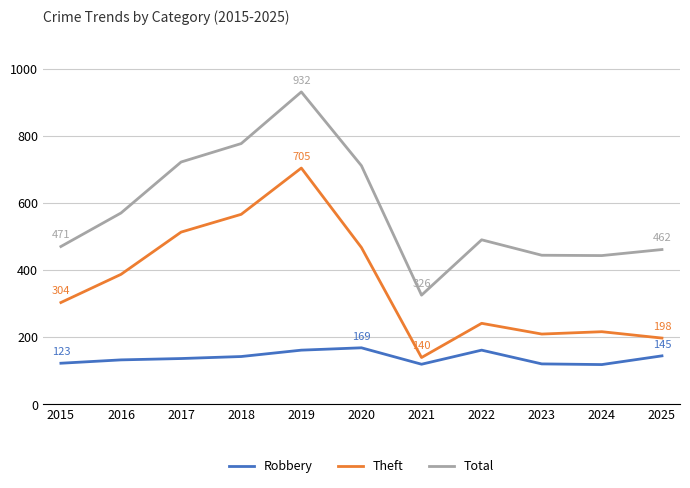

Count the number of data series in this chart.

3